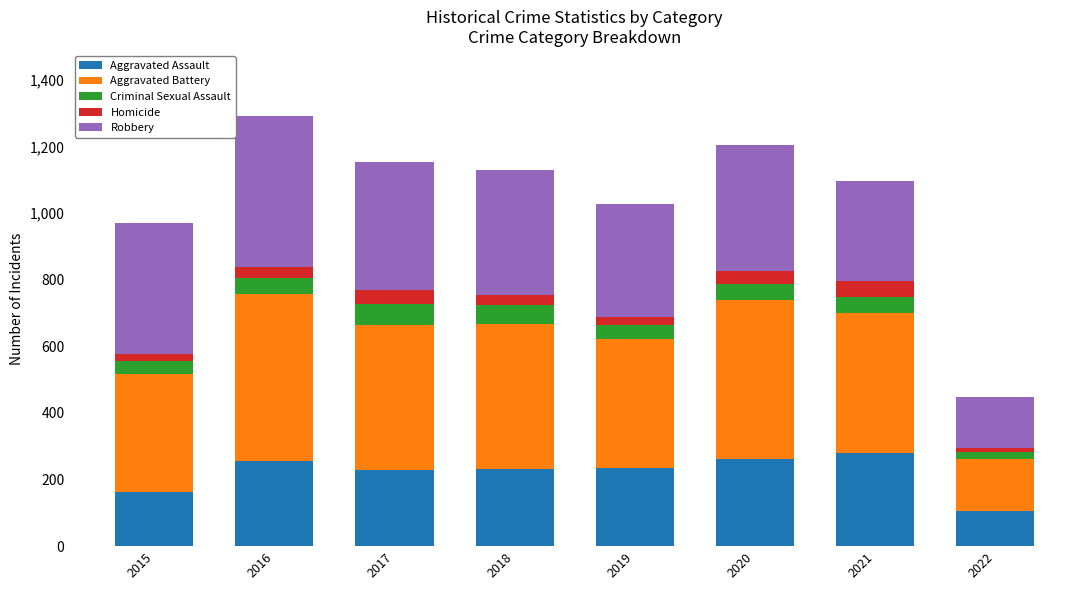

What is the lowest value of the Aggravated Assault series?

106